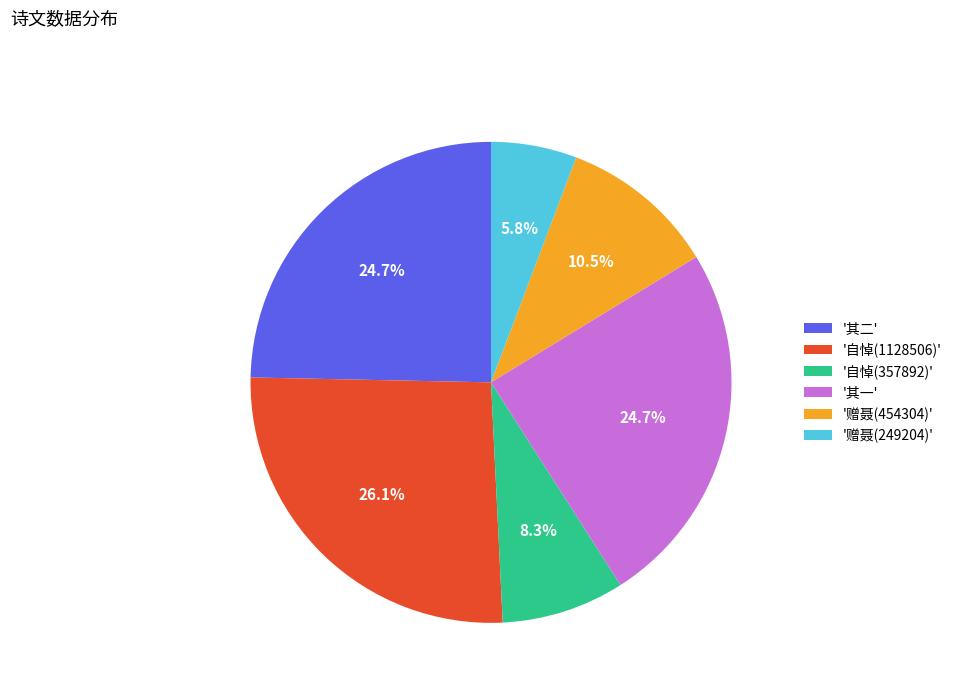

How many segments does this pie chart have?

6